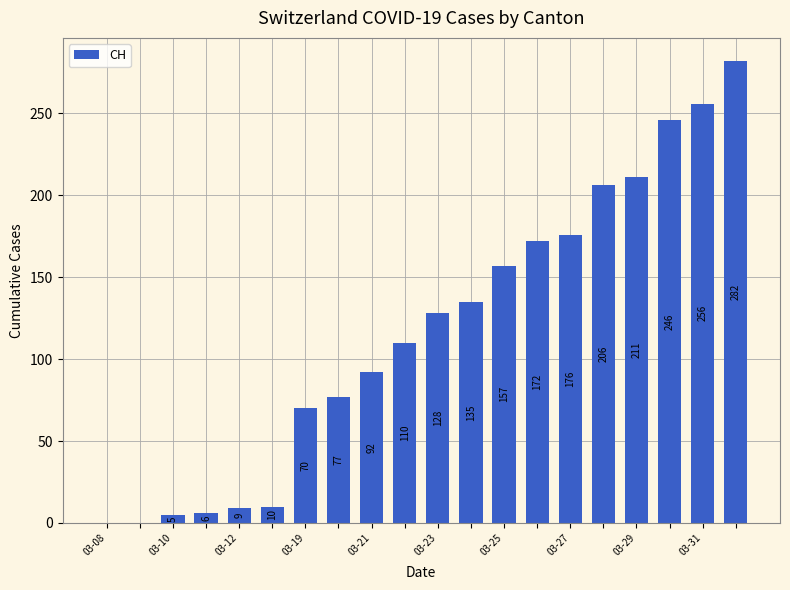

What is the maximum value shown in the chart?

282